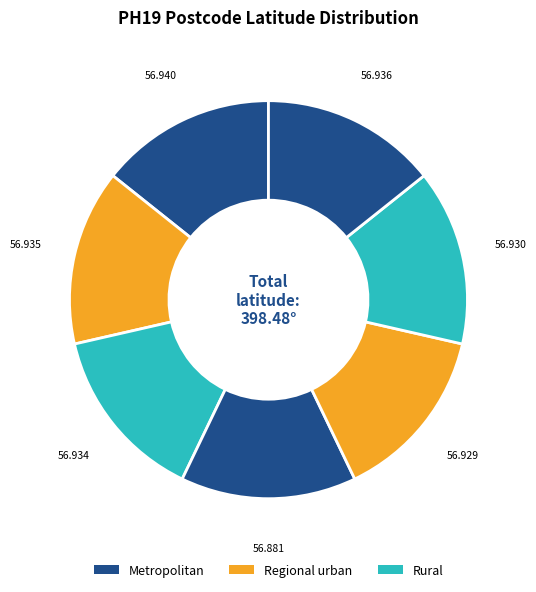

Is there any slice that represents more than half of the pie?

No